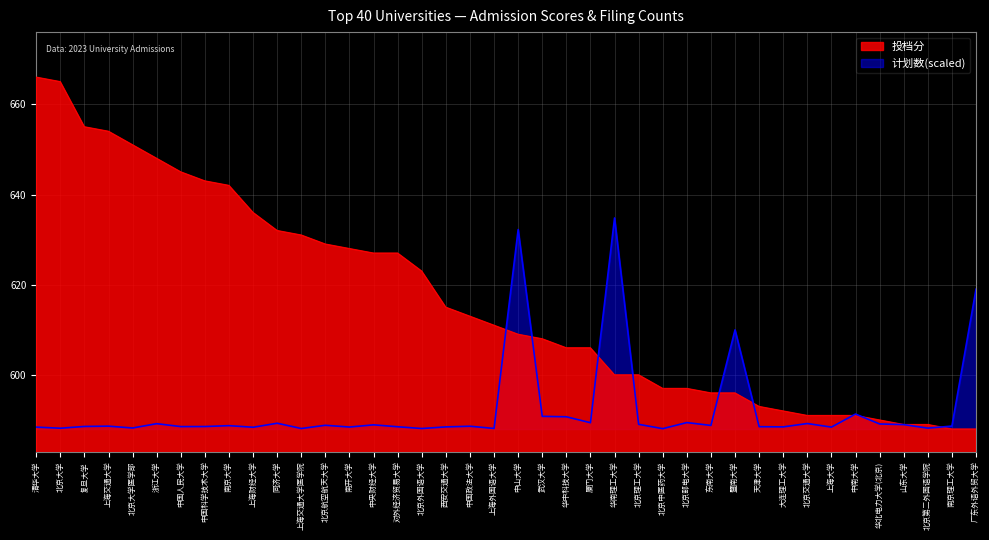

What is the total value across all series at 天津大学?

1181.5